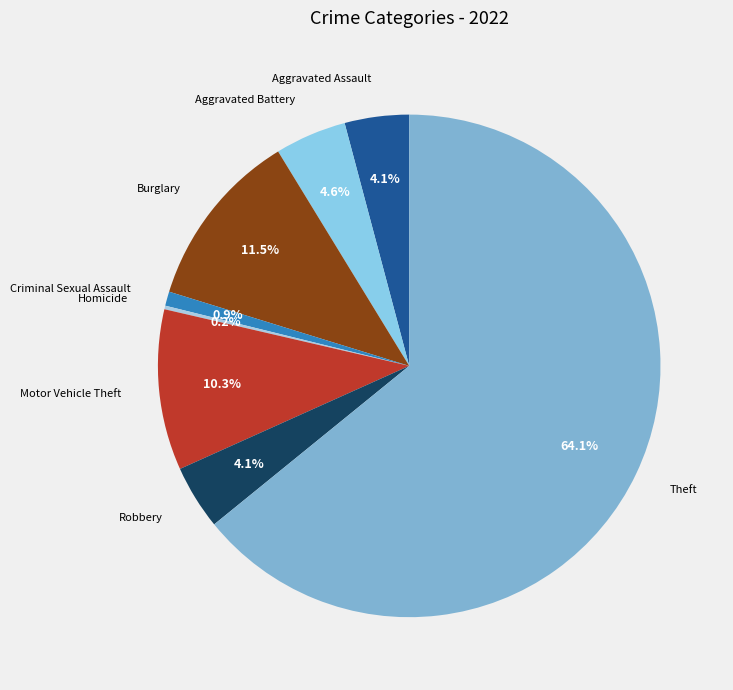

What percentage is NOT represented by Burglary?

88.5%